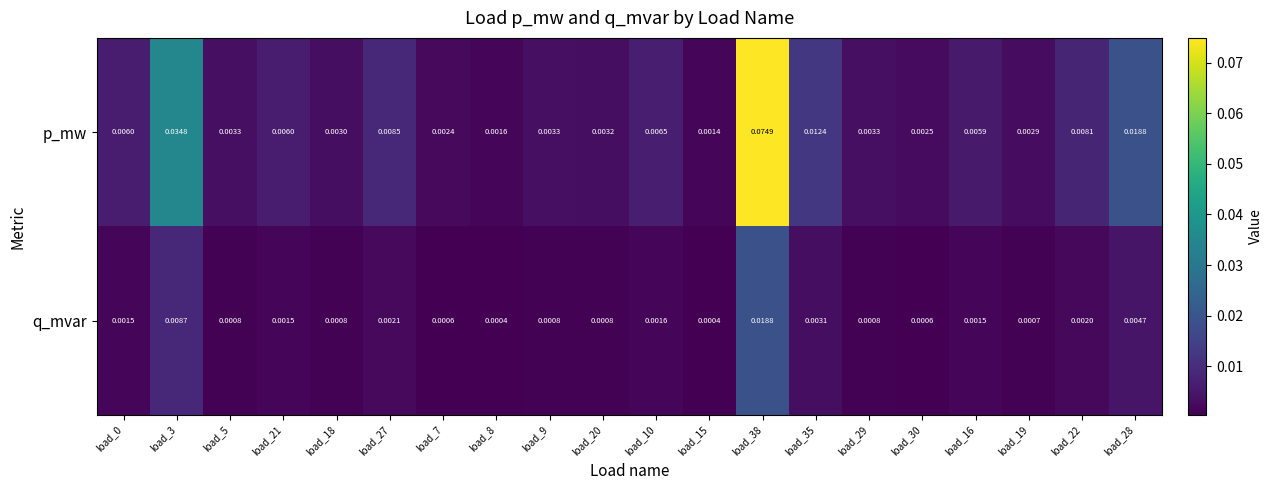

Which series has the largest total across all categories?

p_mw